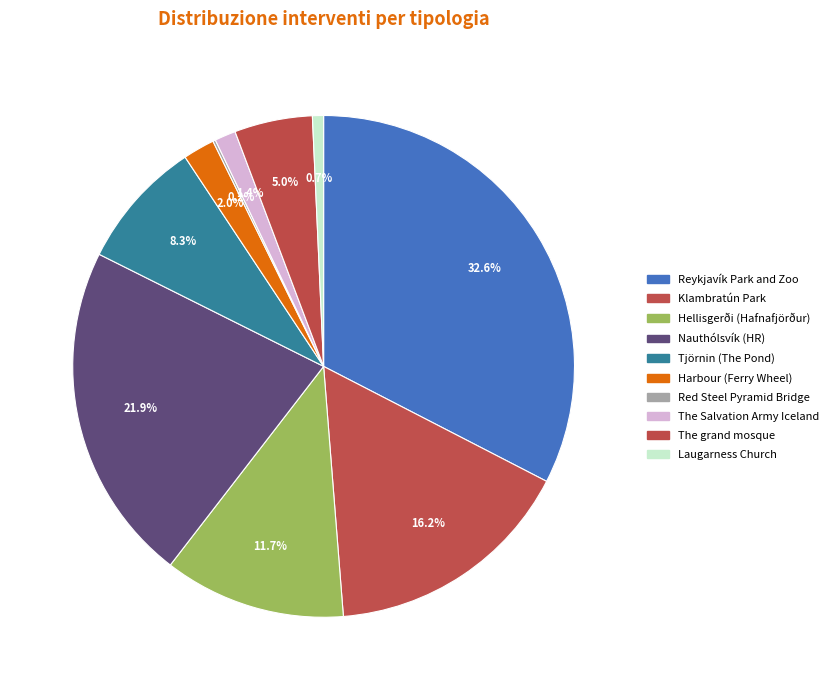

Which category has the smallest portion of the pie?

Red Steel Pyramid Bridge